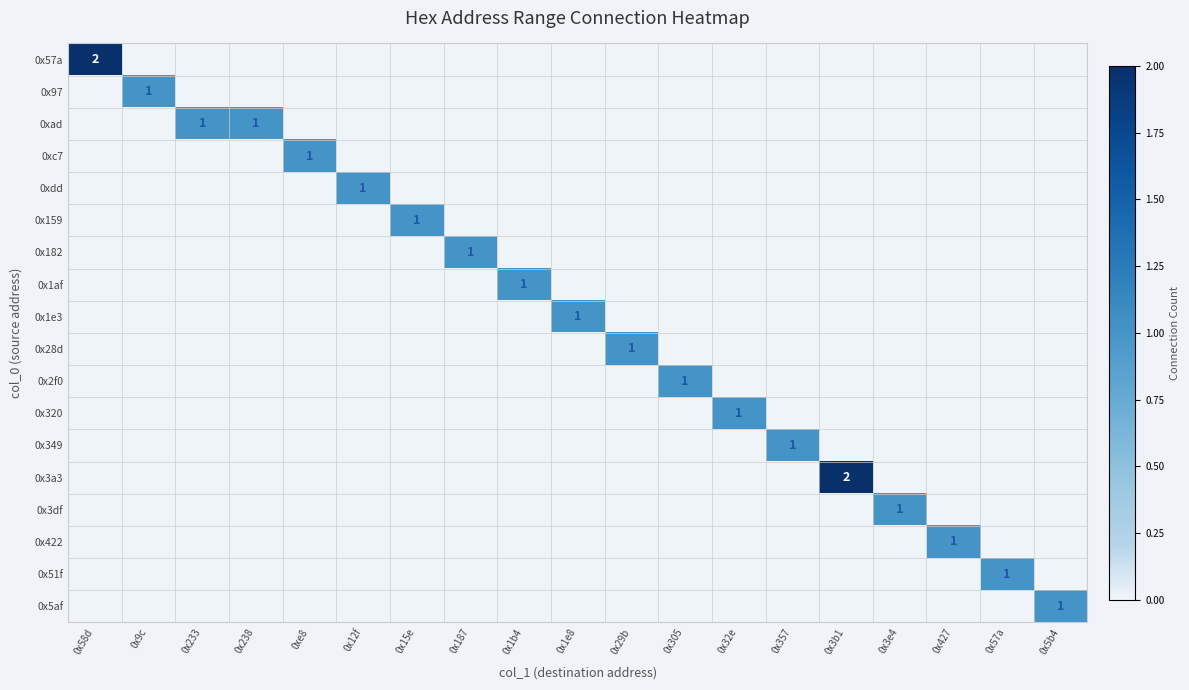

Between 0x1b4 and 0x357, which is larger?

0x1b4